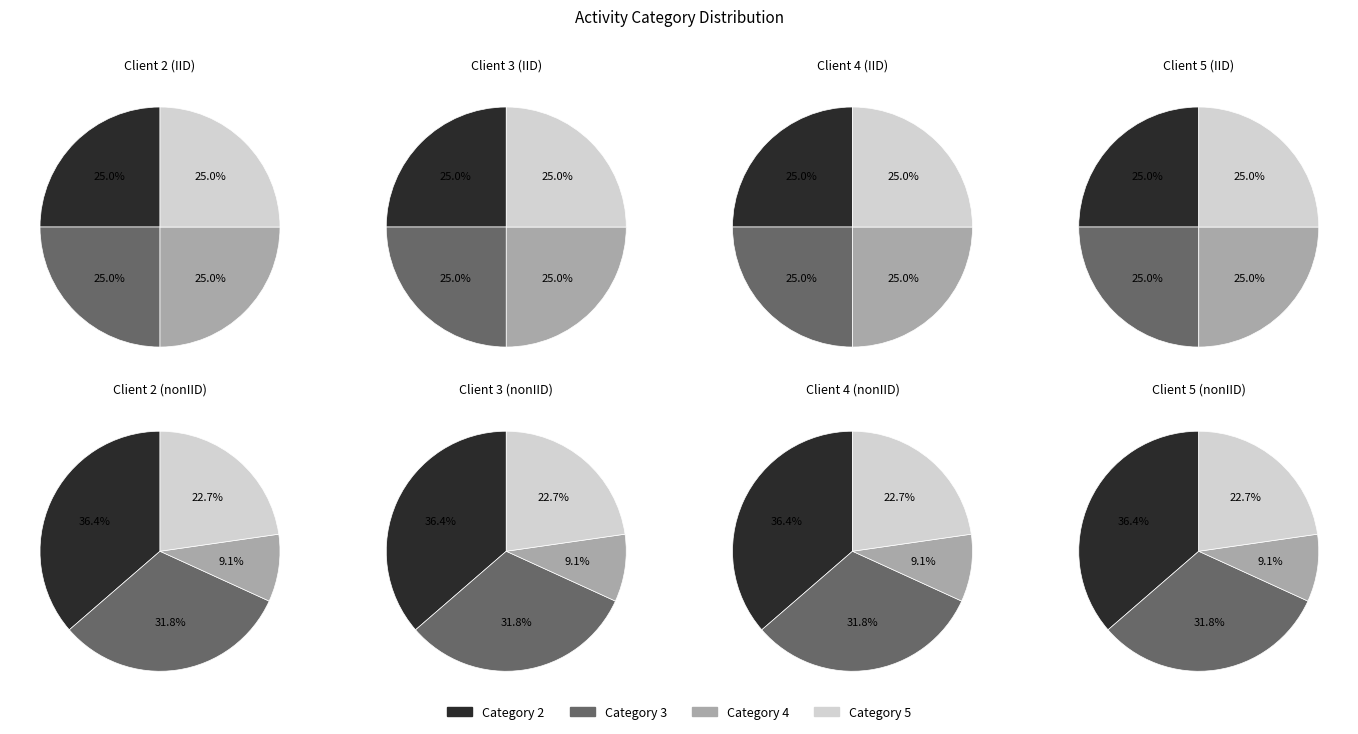

The 4 slice represents 1% of the pie. True or false?

False